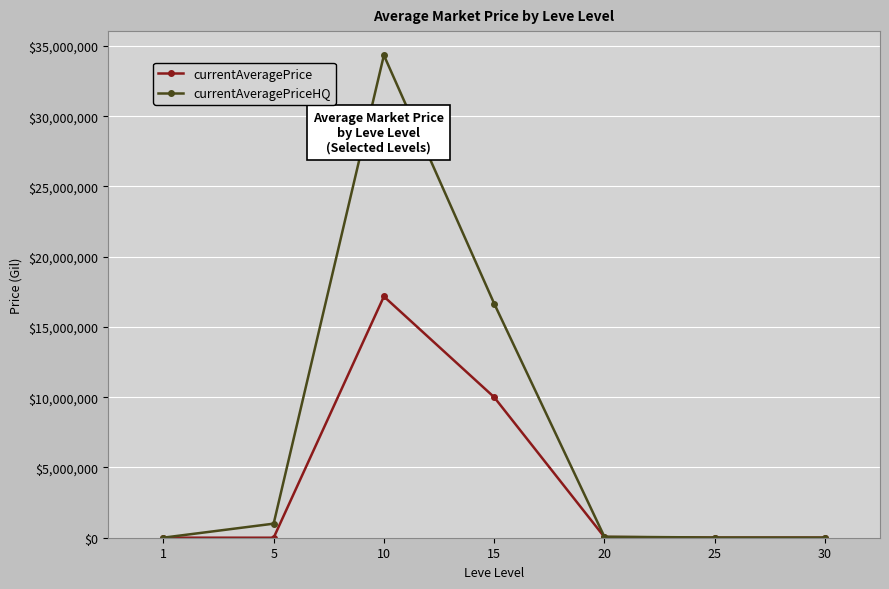

Rank the series at 10 from lowest to highest value.

currentAveragePrice, currentAveragePriceHQ